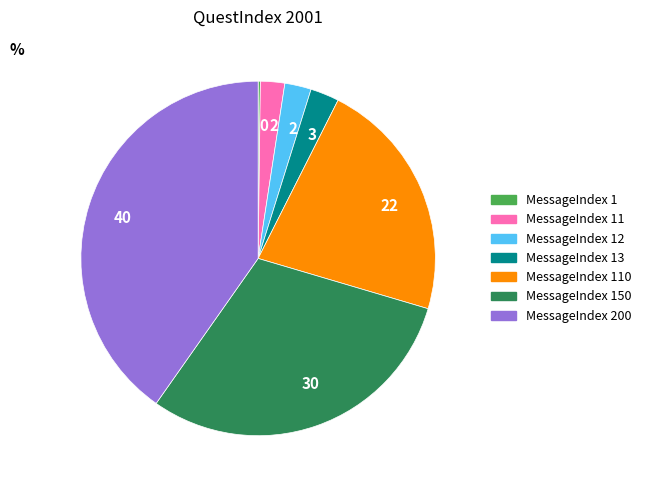

Is there a majority slice in this chart?

No